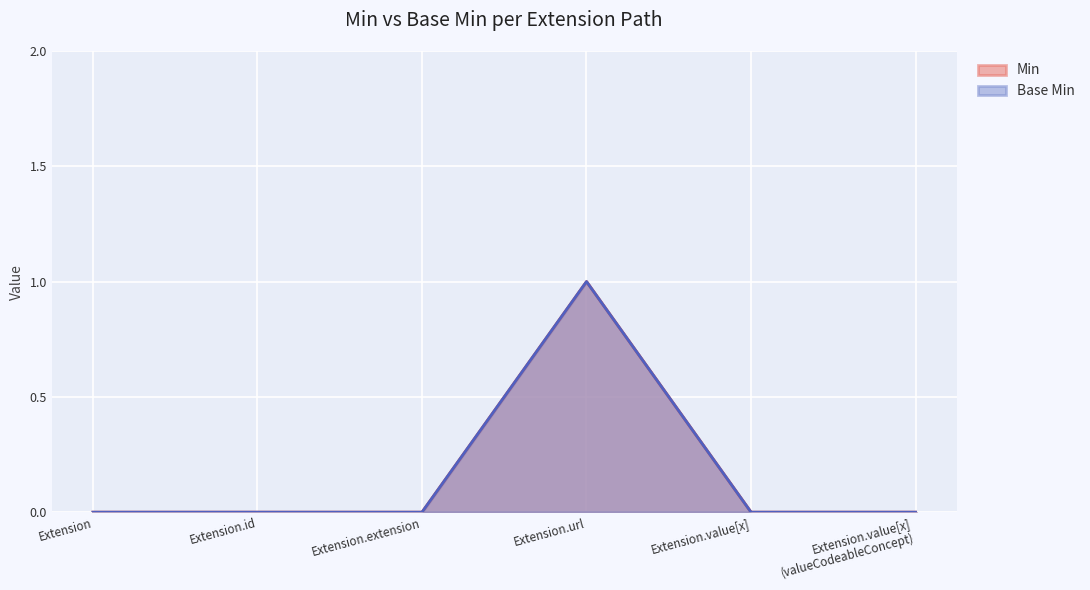

How many data points in Min are above 0?

1